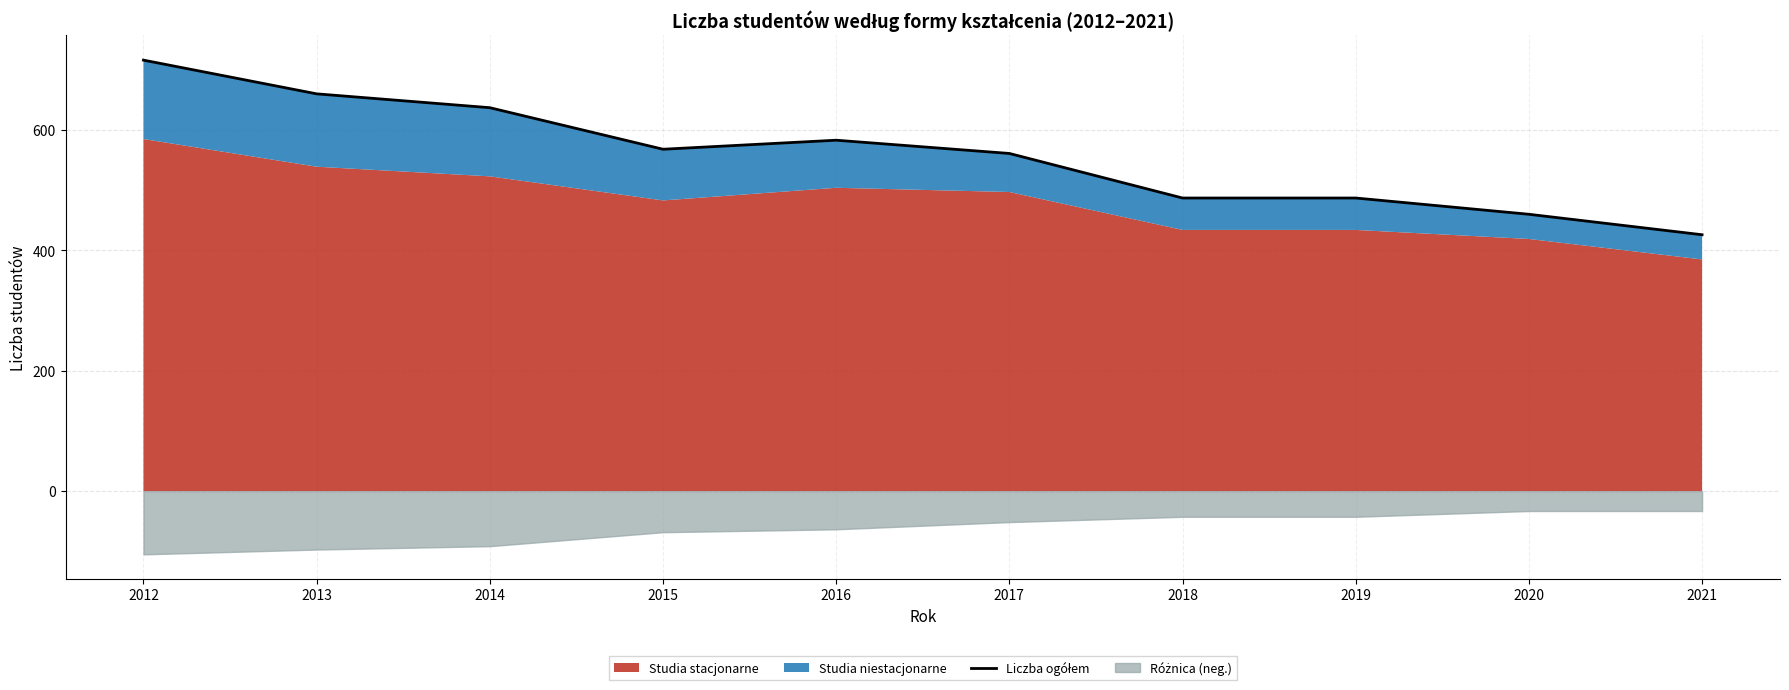

List the labels in order of value, largest first.

2012, 2013, 2014, 2016, 2015, 2017, 2018, 2019, 2020, 2021